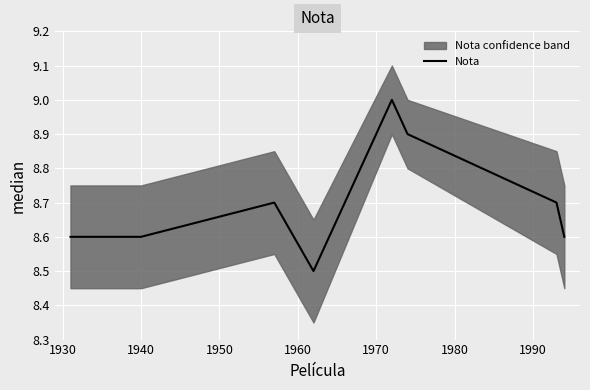

True or false: there are more than 2 points higher than both neighbors.

False